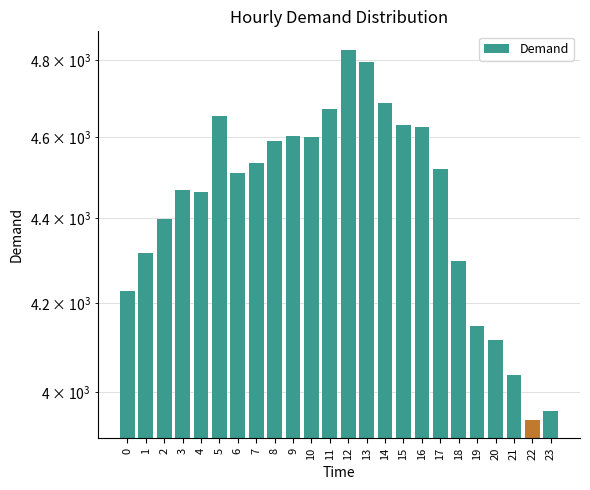

The chart shows a value of 1020 at 8. True or false?

False